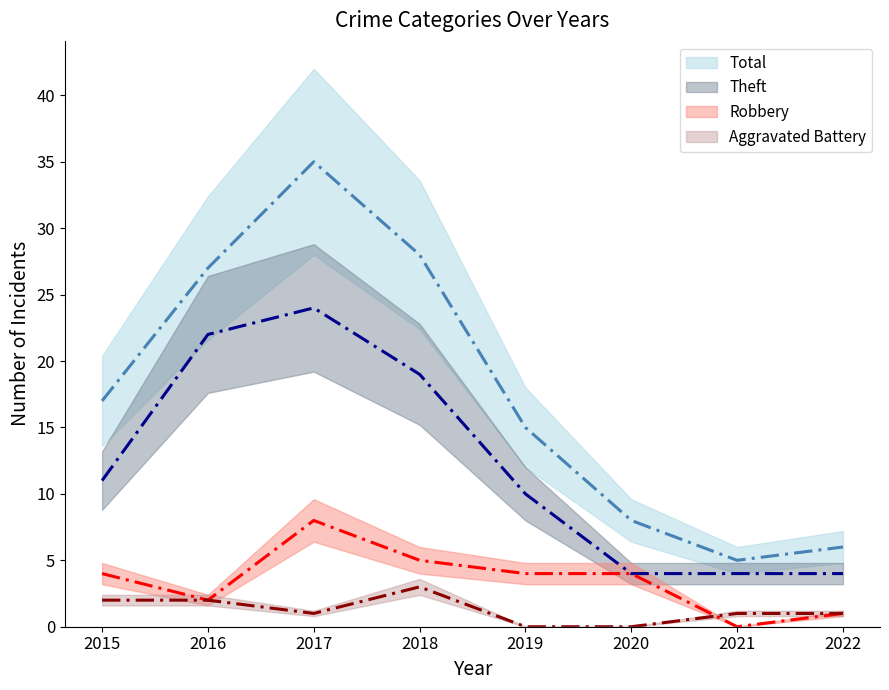

Where is the first local minimum for Robbery?

2016